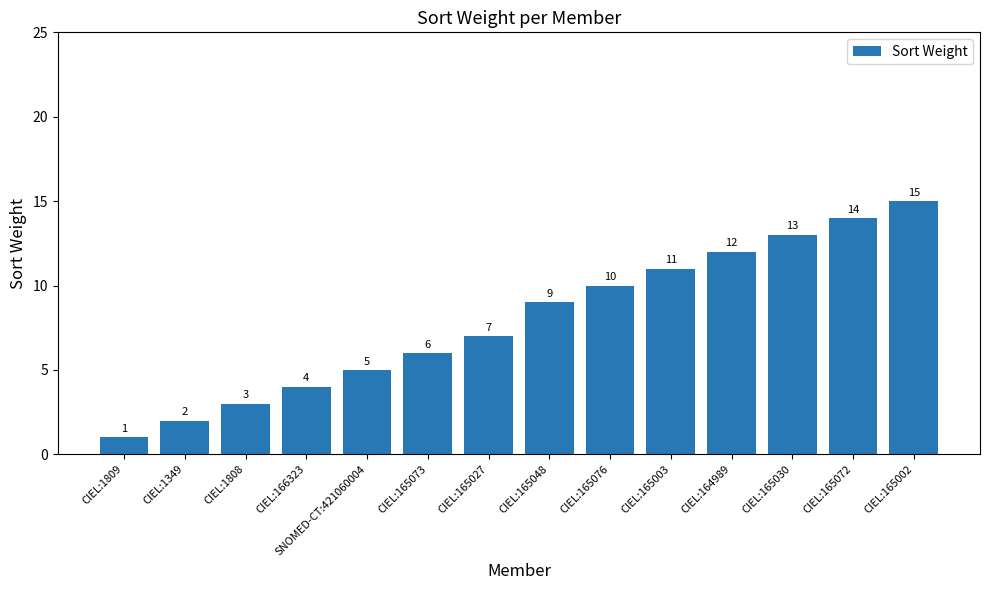

What position from the left is CIEL:166323?

4